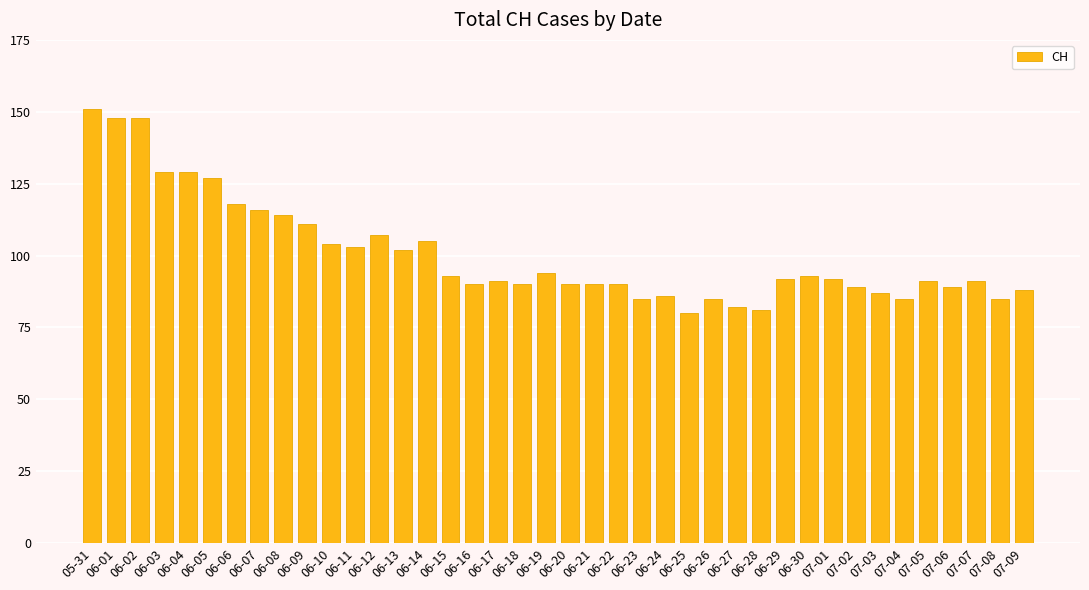

Are the bars grouped side by side (vs. stacked)?

No